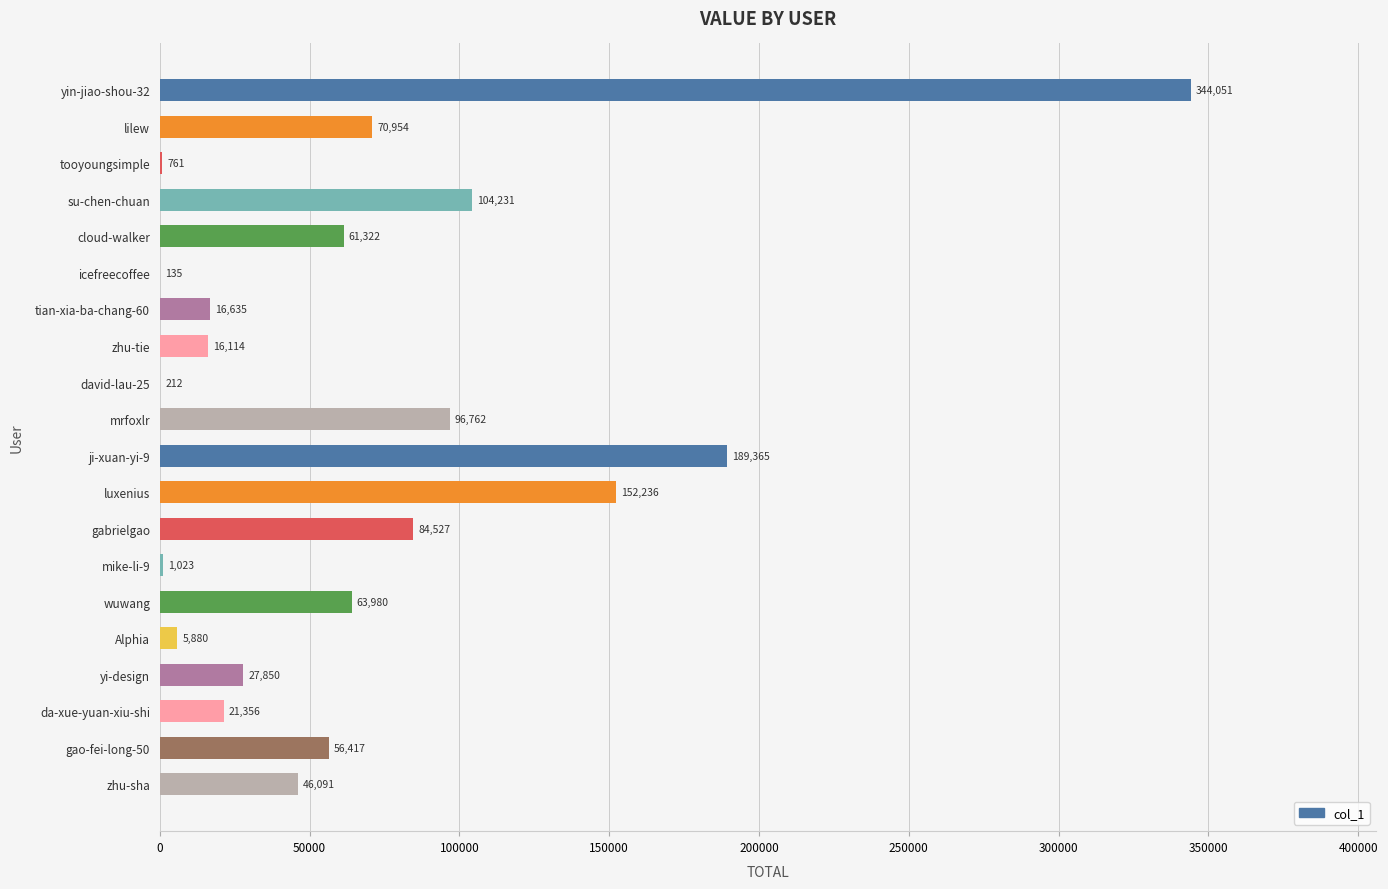

Where is the data nearest to the value 172093?

ji-xuan-yi-9